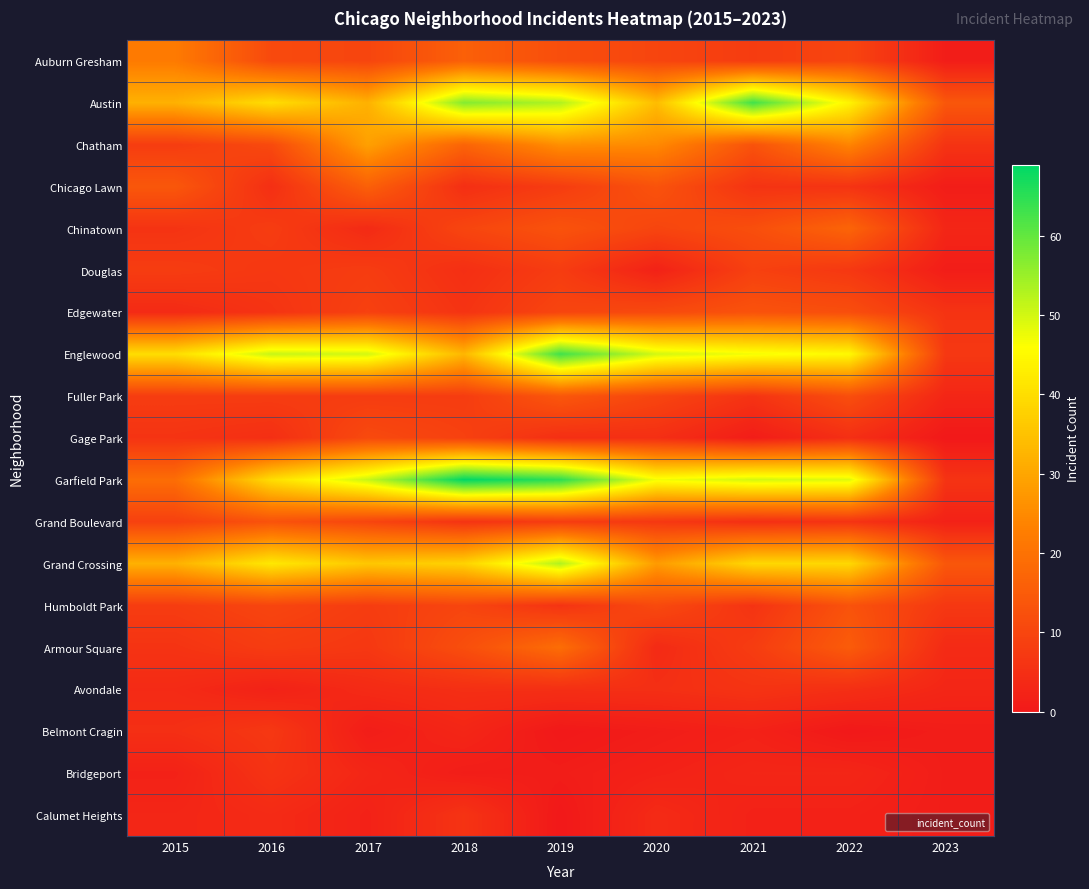

What is the difference between the highest and lowest values at 2022?

49